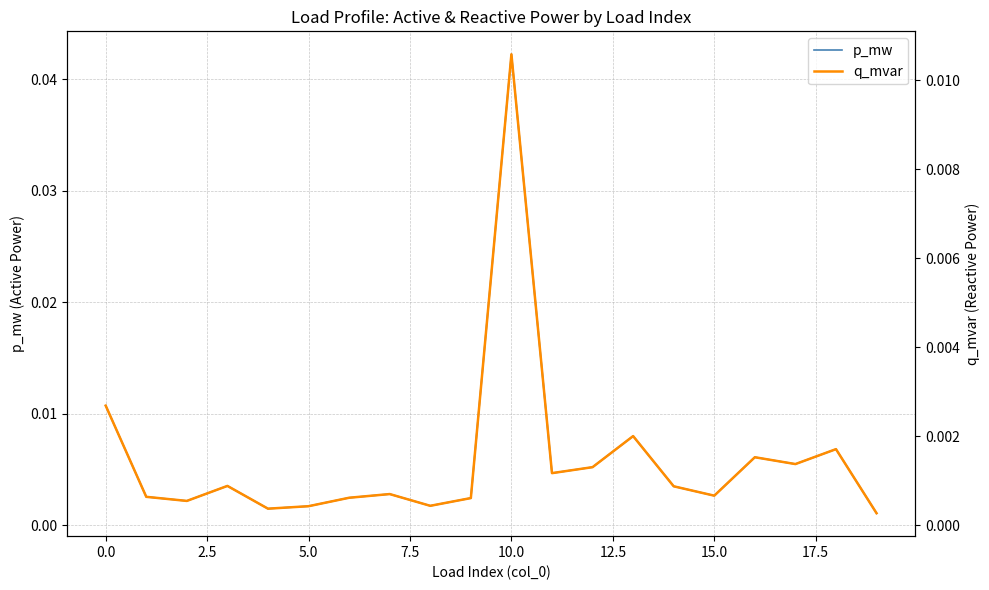

Does the chart have visible grid lines?

Yes